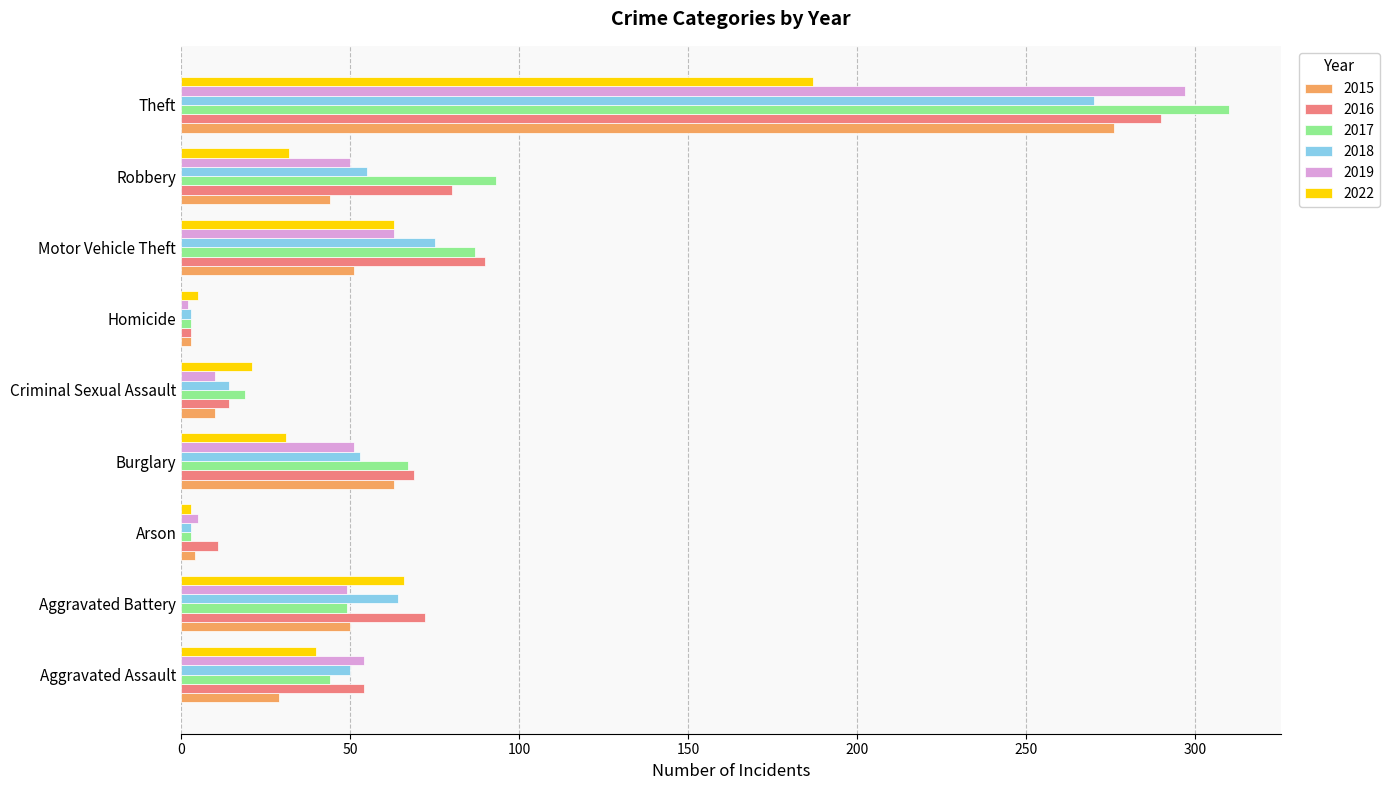

What is the difference between the 2019 values at Homicide and Aggravated Battery?

47